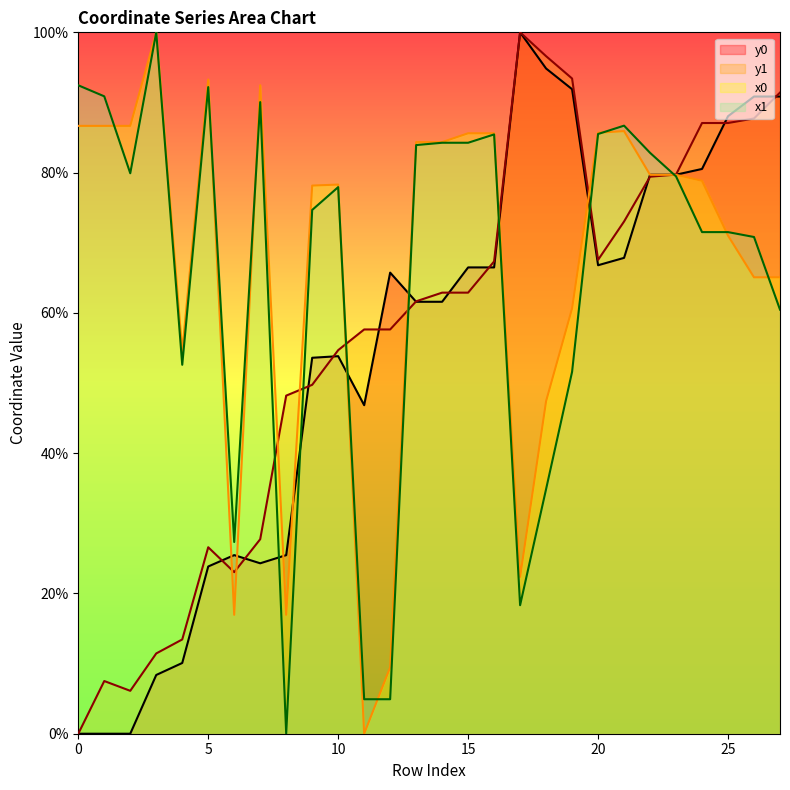

Which category has the highest value in the x0 series?

3